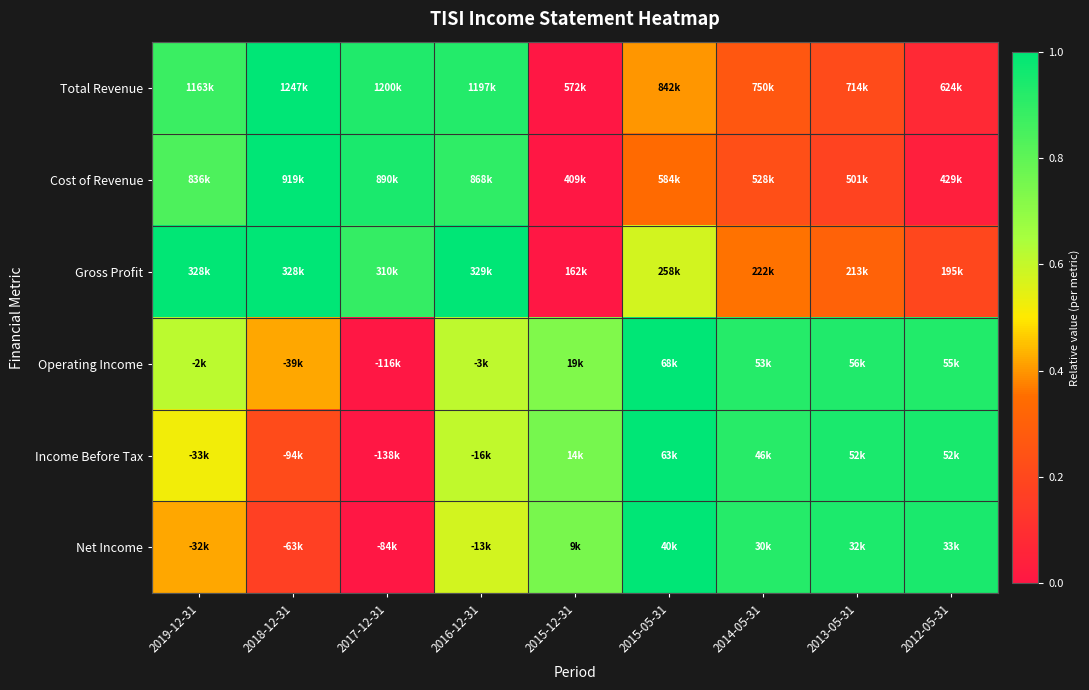

Rank the series at 2012-05-31 from highest to lowest value.

Income Before Tax, Net Income, Operating Income, Gross Profit, Total Revenue, Cost of Revenue